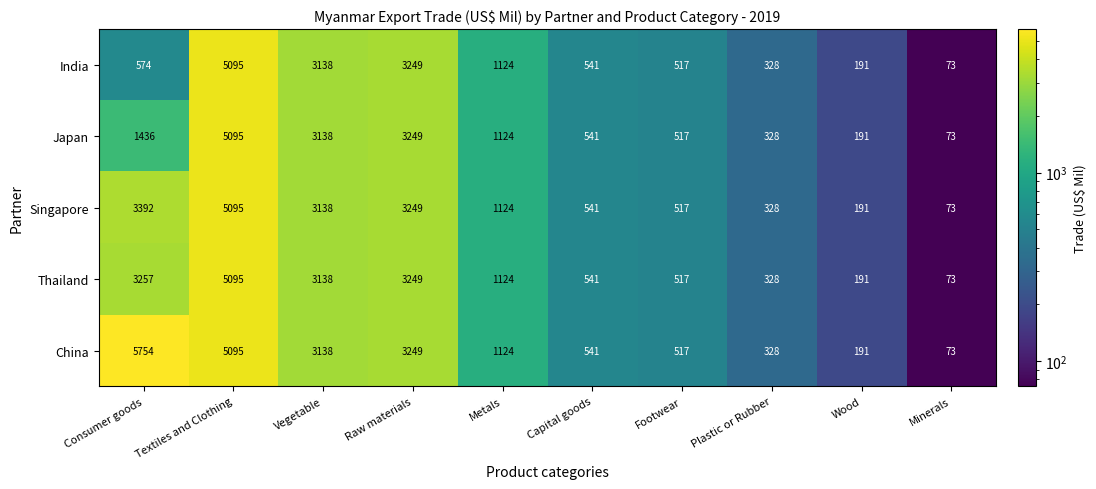

What is the total value across all series at Minerals?

365